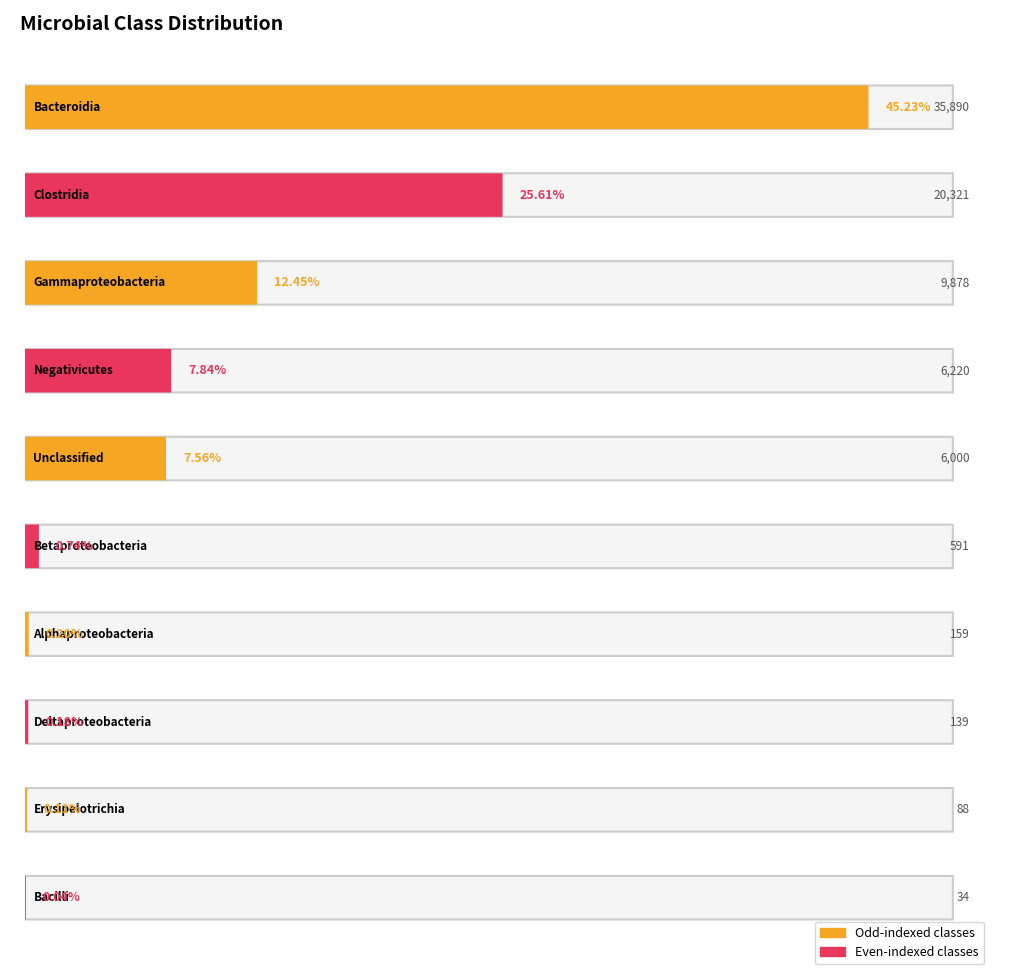

What is the average value?

7932